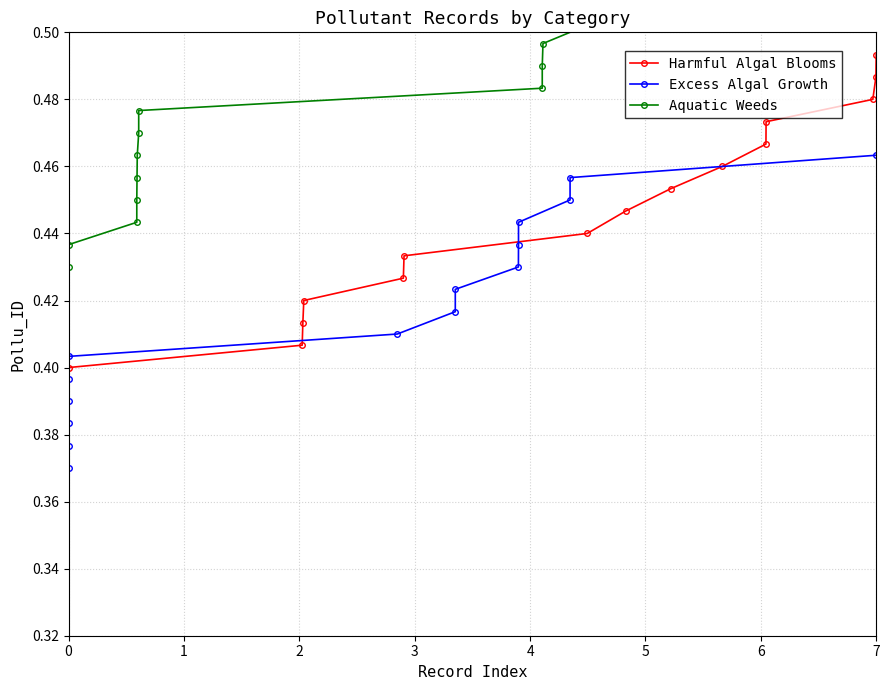

Which series has the largest total across all categories?

Aquatic Weeds